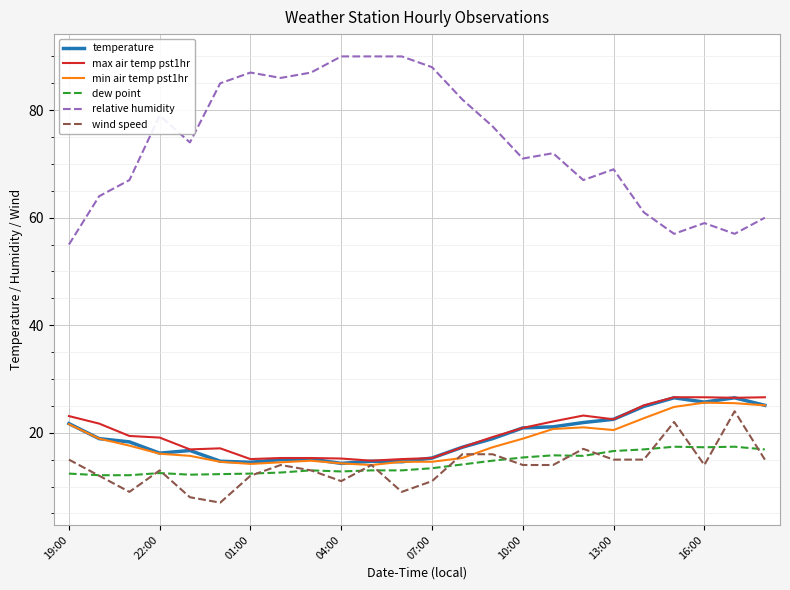

Which series has the largest total across all categories?

relative humidity